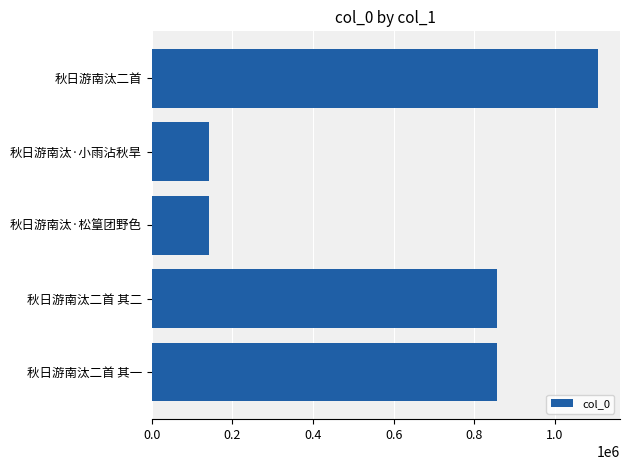

Count the number of categories in the chart.

5